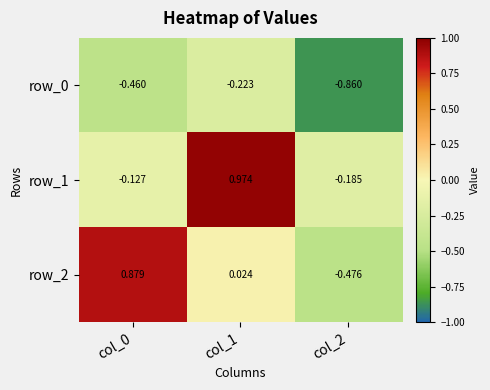

How many categories are shown in the chart?

3